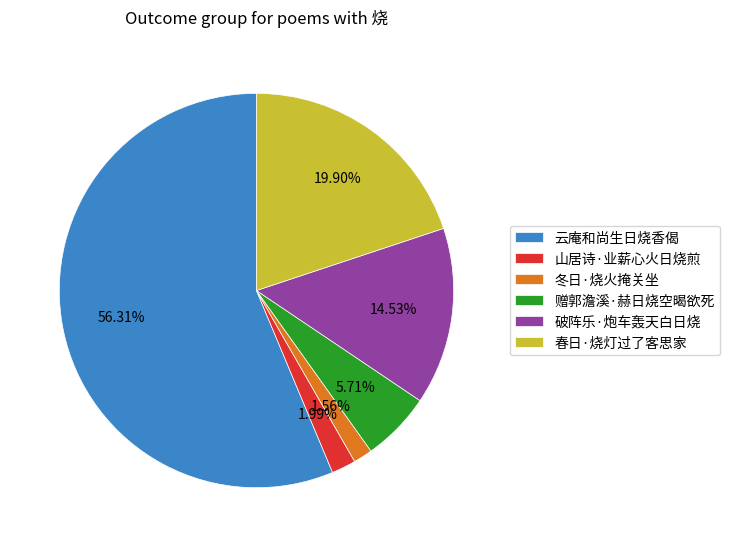

To the nearest percent, what portion does 冬日·烧火掩关坐 represent?

2%